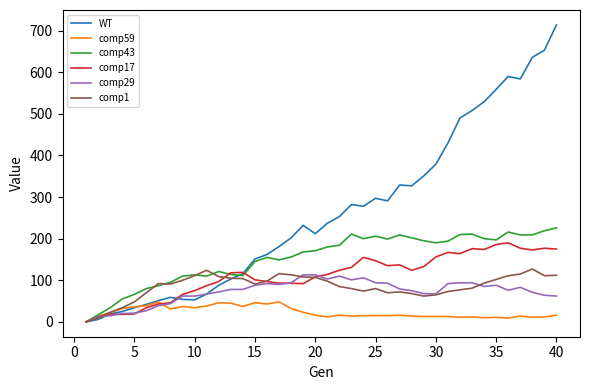

At how many categories does at least one series exceed 364?

11